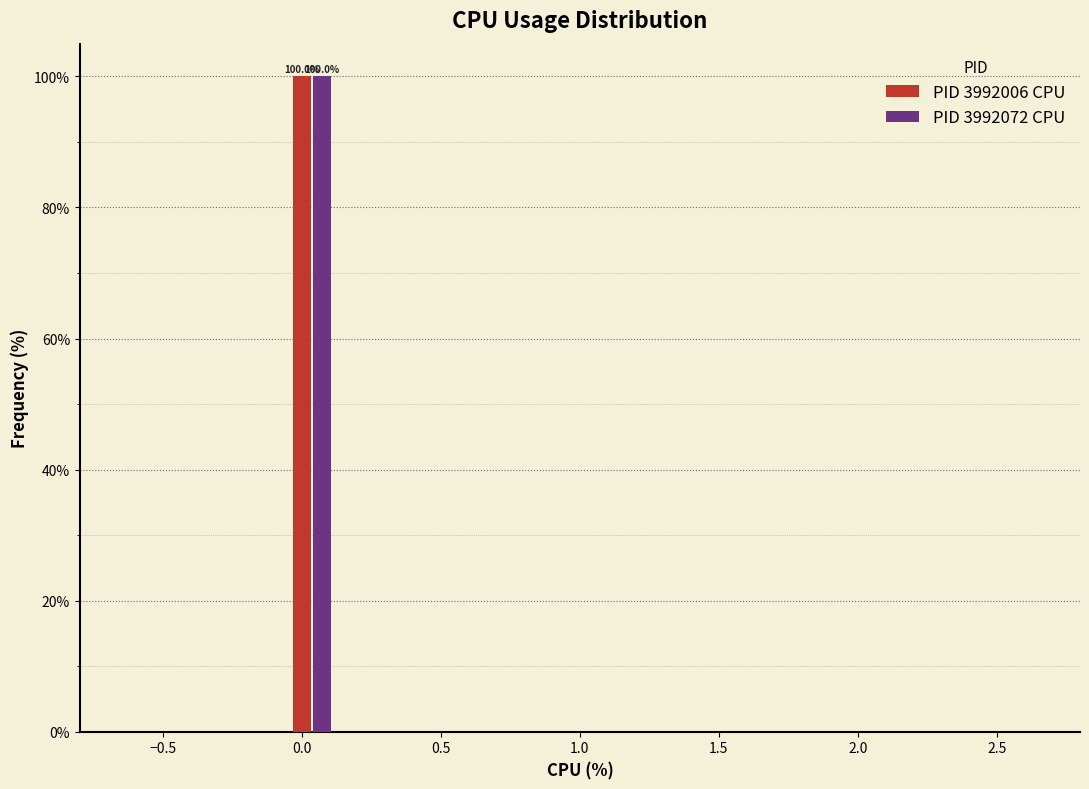

In the PID 3992006 CPU series, which range on the x-axis has the tallest bar?

-0.05 to 0.15